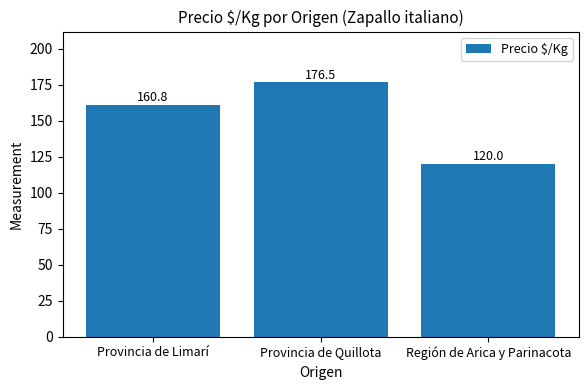

How many values are below 160?

1